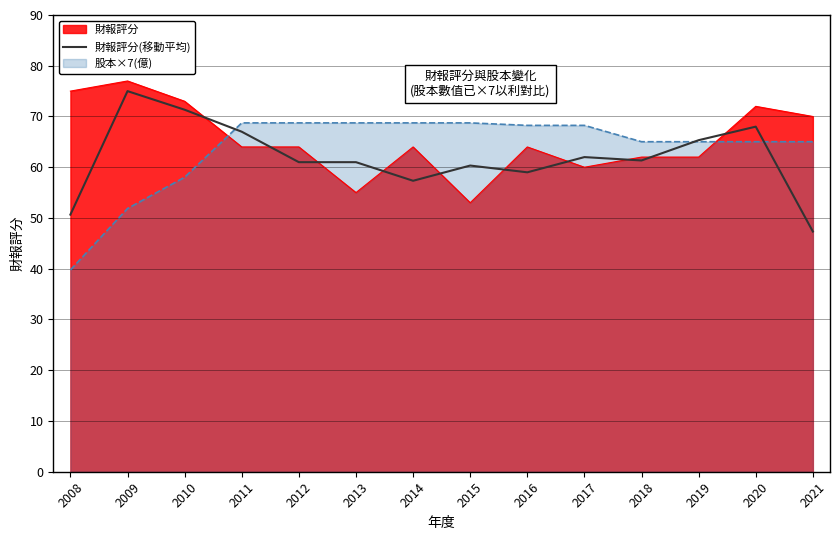

At which category does the data reach its first local peak?

2009